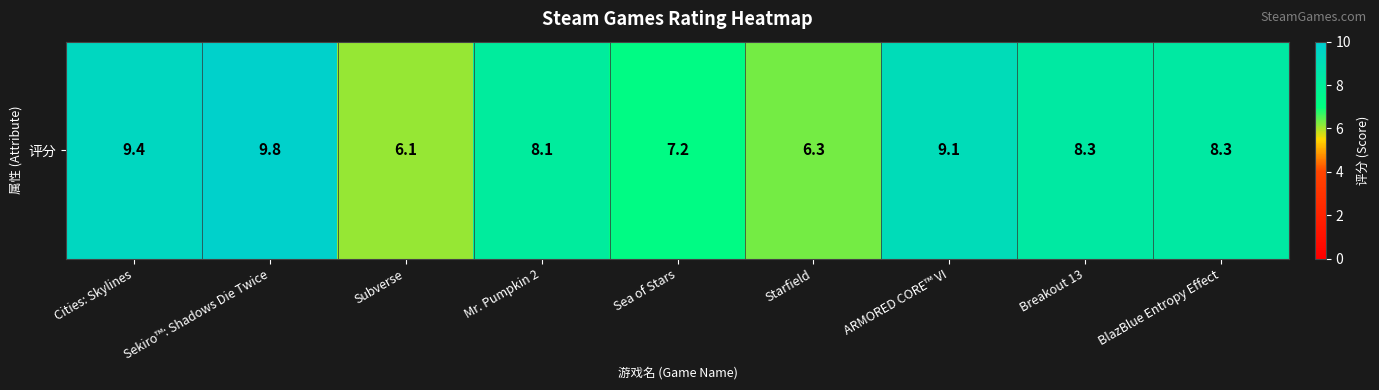

Which has a higher value, Sekiro™: Shadows Die Twice or ARMORED CORE™ VI?

Sekiro™: Shadows Die Twice